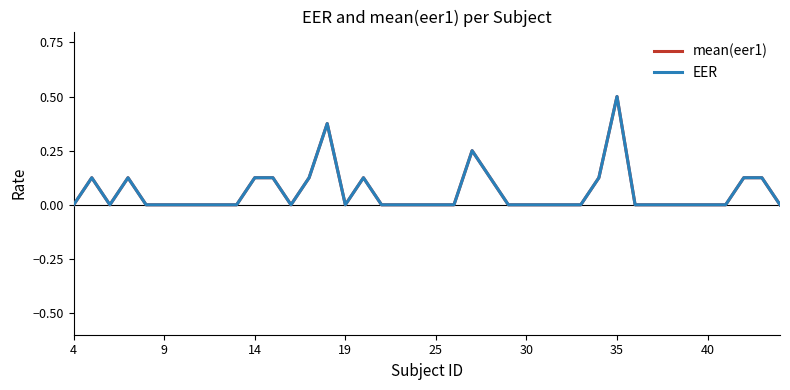

Which series has the largest range (max minus min)?

mean(eer1)